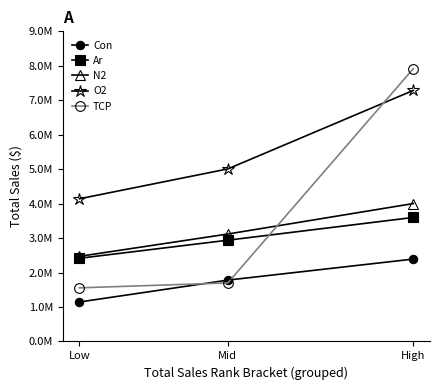

What are all the series names shown in the legend?

Con, Ar, N2, O2, TCP